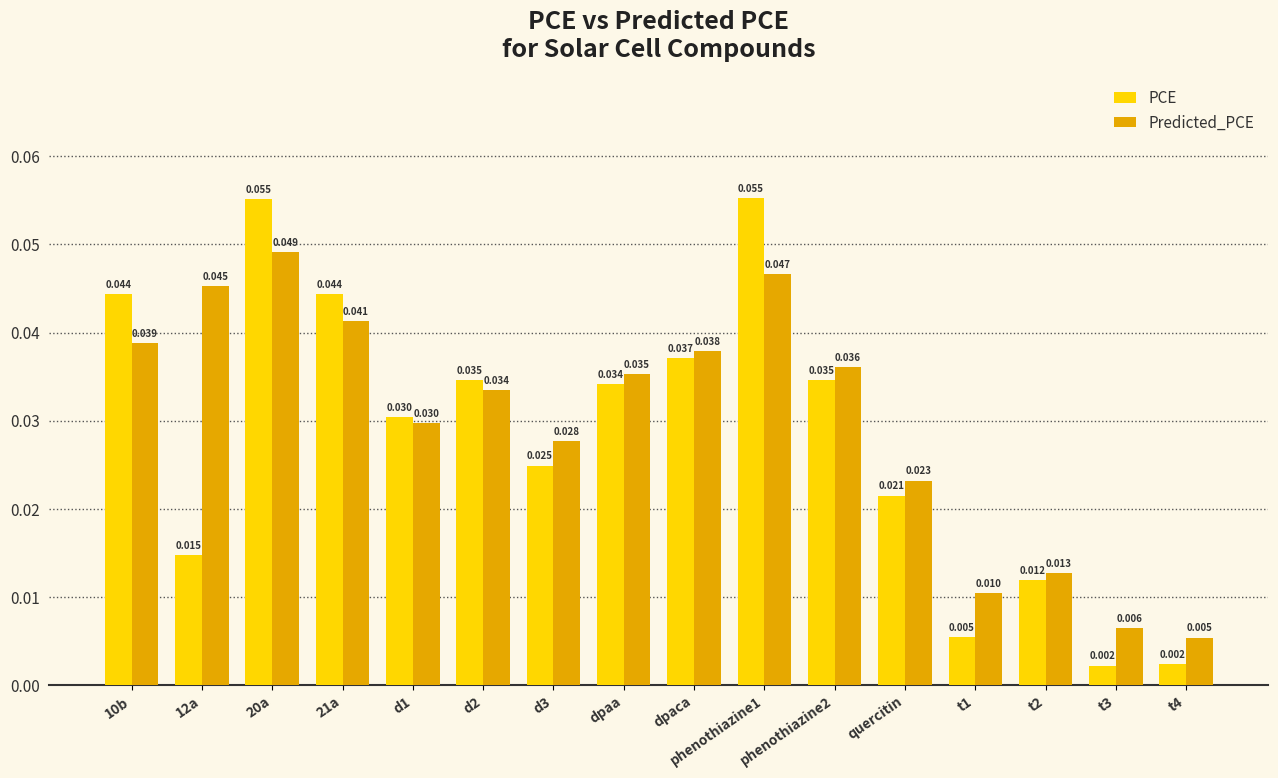

How many bars are there in each group?

2